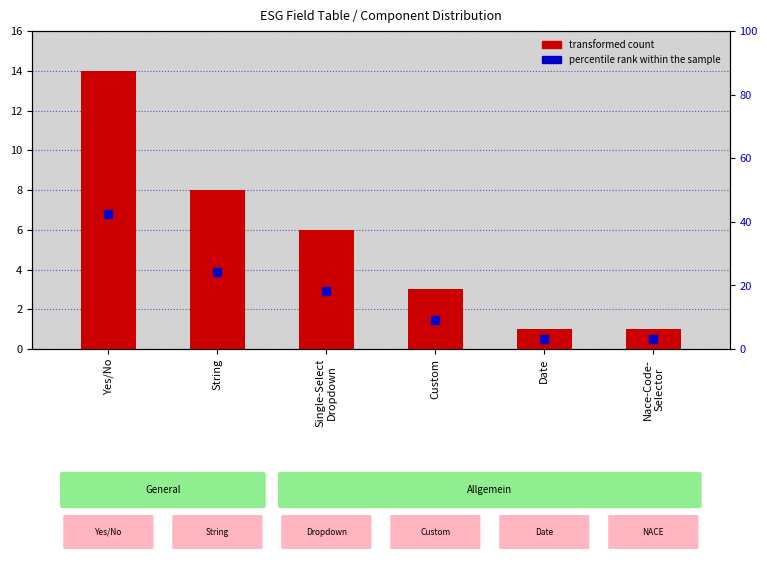

What are all the series names shown in the legend?

transformed count, percentile rank within the sample